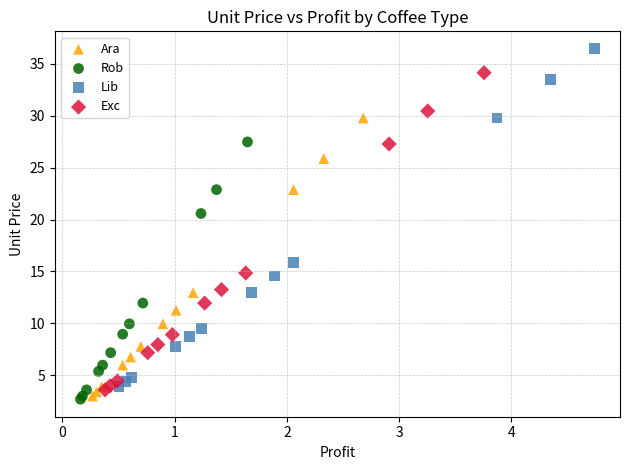

Which series has the largest Y range (max minus min)?

Lib